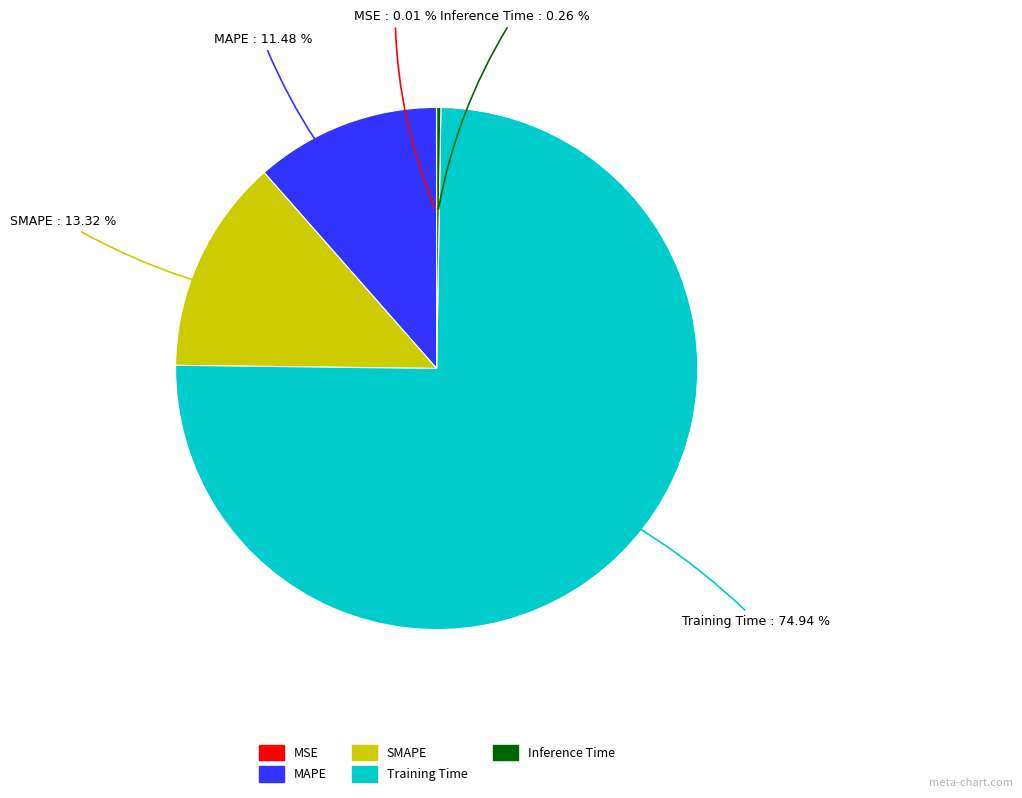

To the nearest percent, what is the average slice percentage?

20%